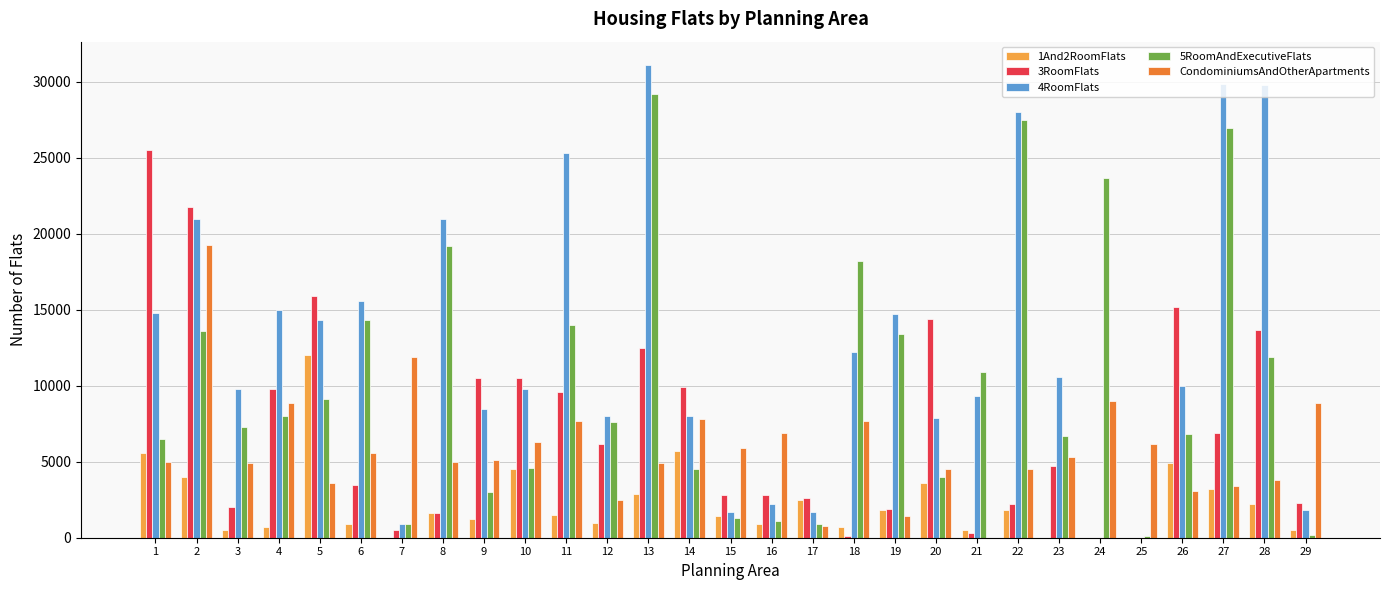

Is the value of 4RoomFlats at 19 greater than the value of 1And2RoomFlats at 7?

Yes